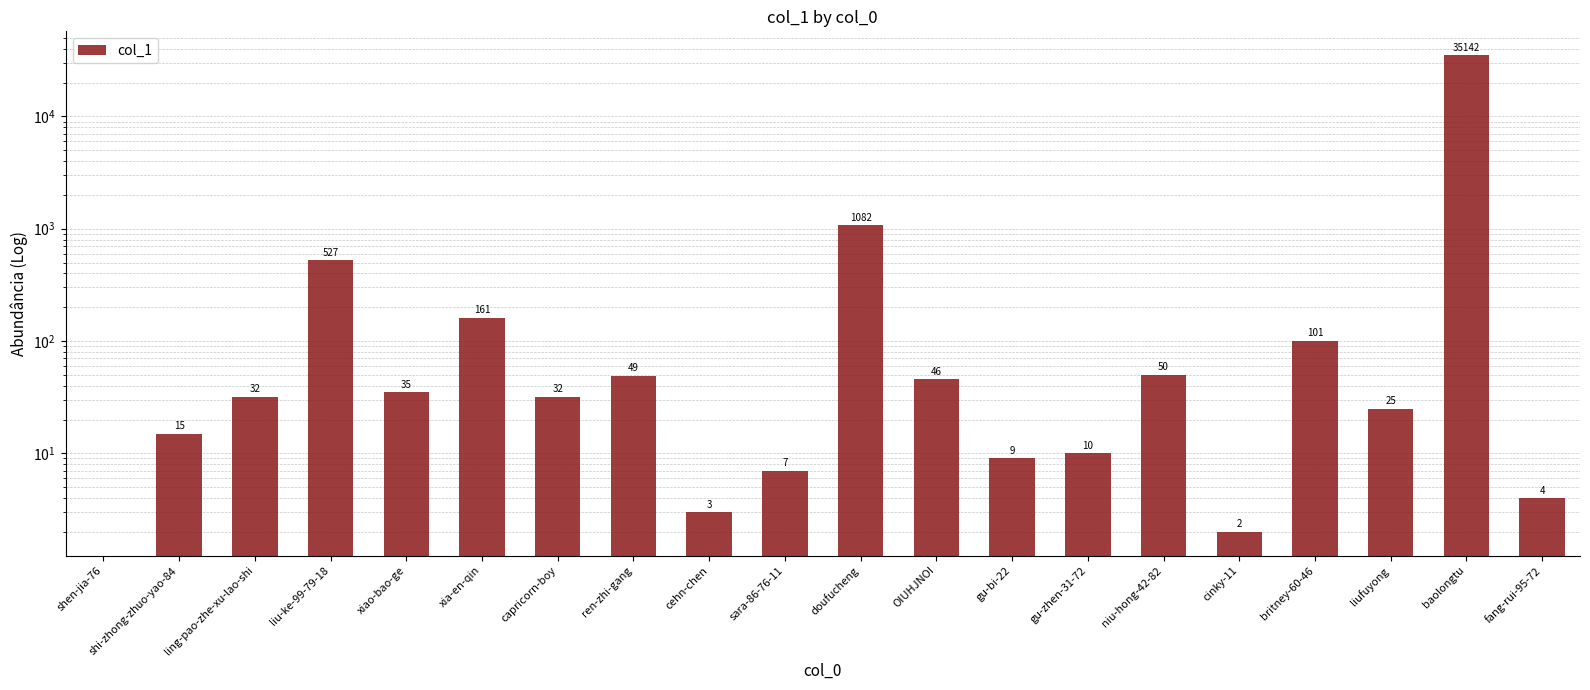

List the labels in order of value, largest first.

baolongtu, doufucheng, liu-ke-99-79-18, xia-en-qin, britney-60-46, niu-hong-42-82, ren-zhi-gang, OIUHJNOI, xiao-bao-ge, ling-pao-zhe-xu-lao-shi, capricorn-boy, liufuyong, shi-zhong-zhuo-yao-84, gu-zhen-31-72, gu-bi-22, sara-86-76-11, fang-rui-95-72, cehn-chen, cinky-11, shen-jia-76